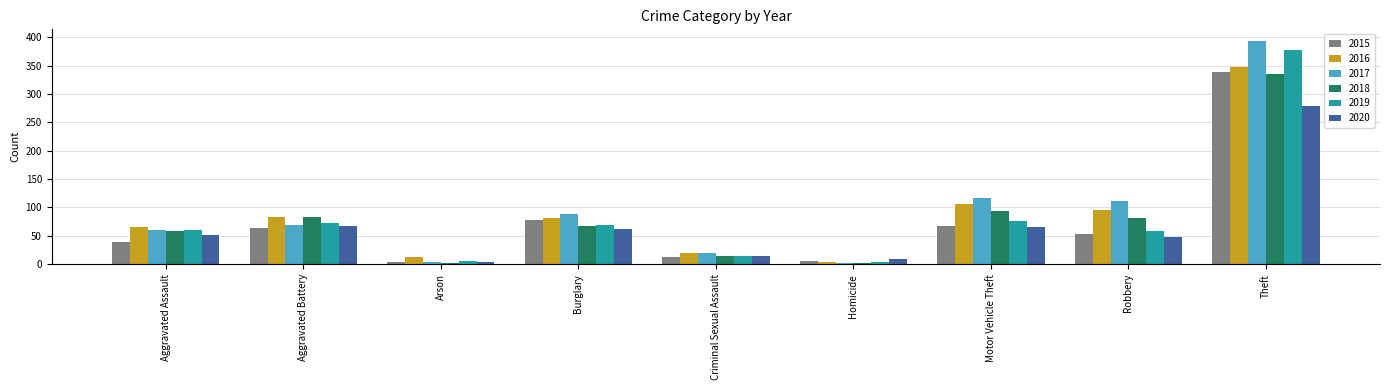

How many distinct data groups are displayed?

6